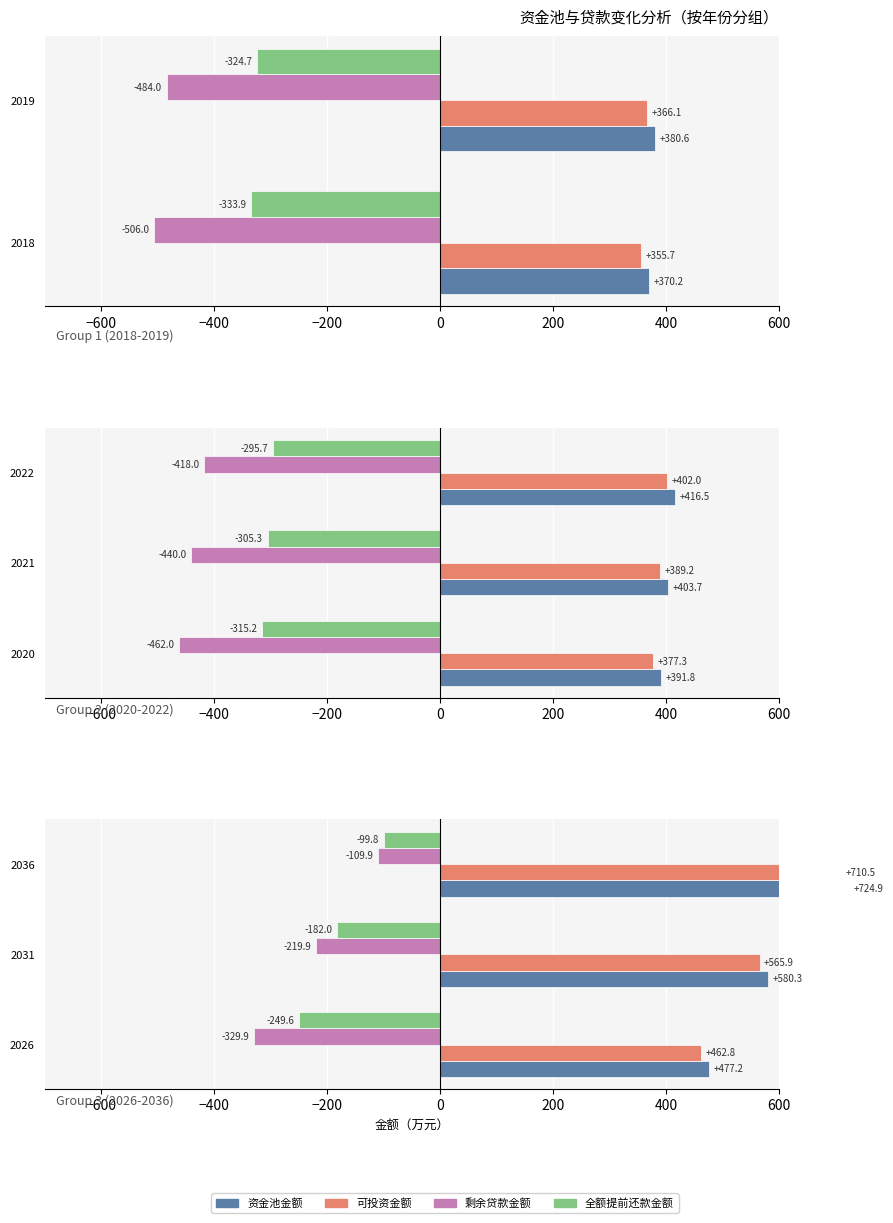

Are the bars horizontal?

Yes